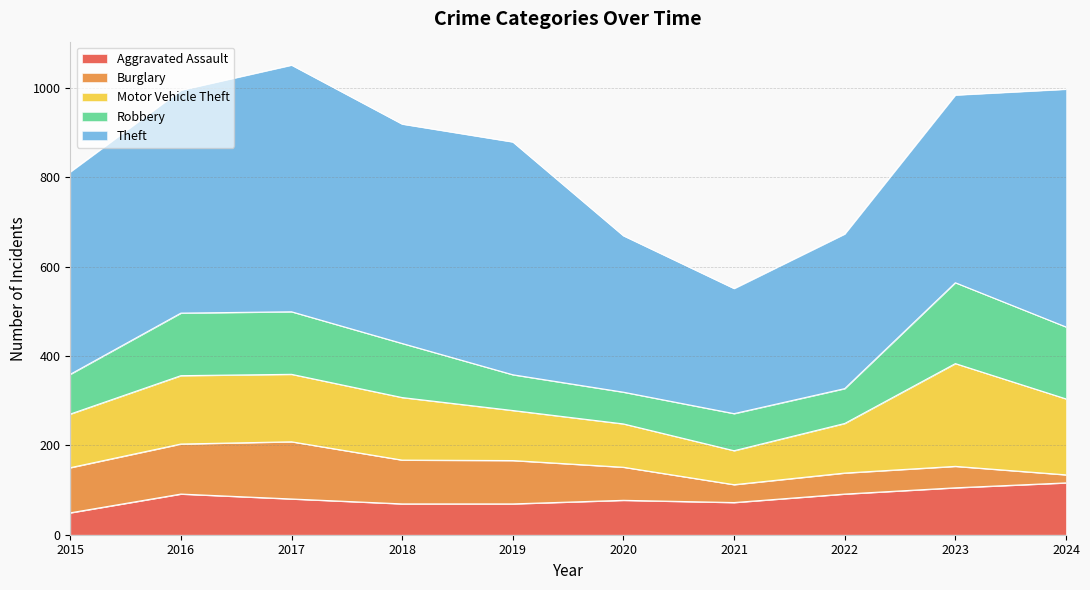

Reading left to right, extract all data points from this chart.

Aggravated Assault: 49	91	80	69	69	77	72	91	105	116
Burglary: 101	112	128	98	97	74	40	47	48	18
Motor Vehicle Theft: 120	153	151	140	112	97	76	111	230	170
Robbery: 89	140	140	121	80	71	83	78	181	161
Theft: 453	499	552	491	521	350	280	346	420	532